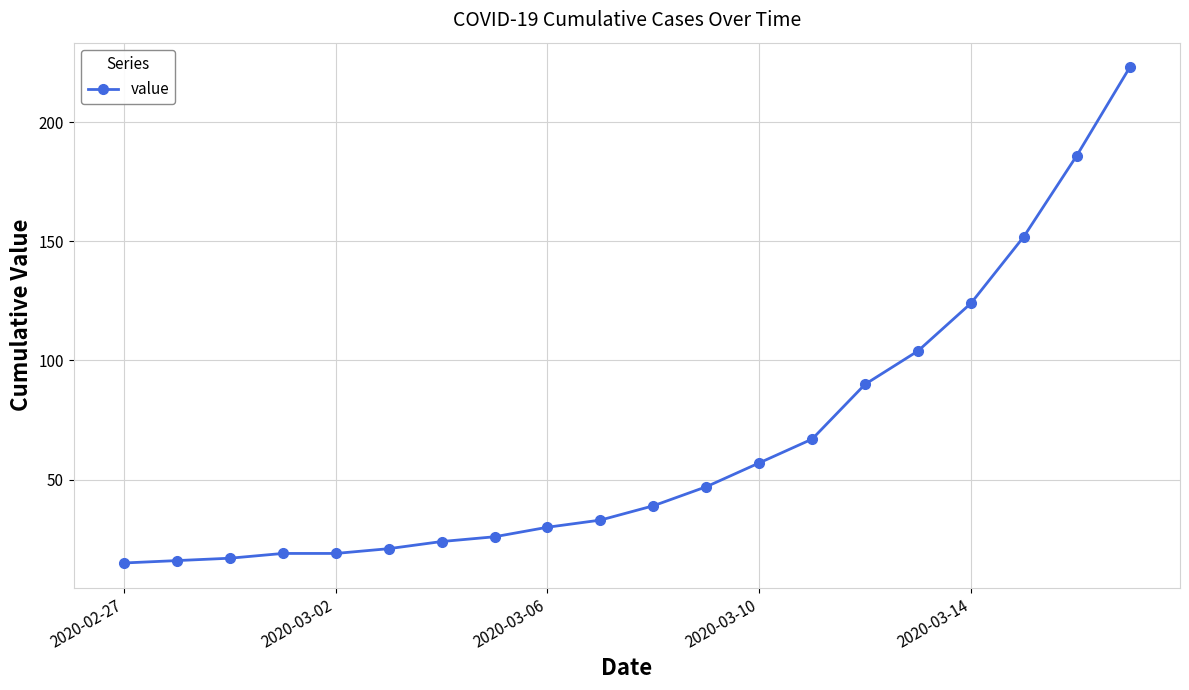

What is the difference between the maximum and second lowest values?

207